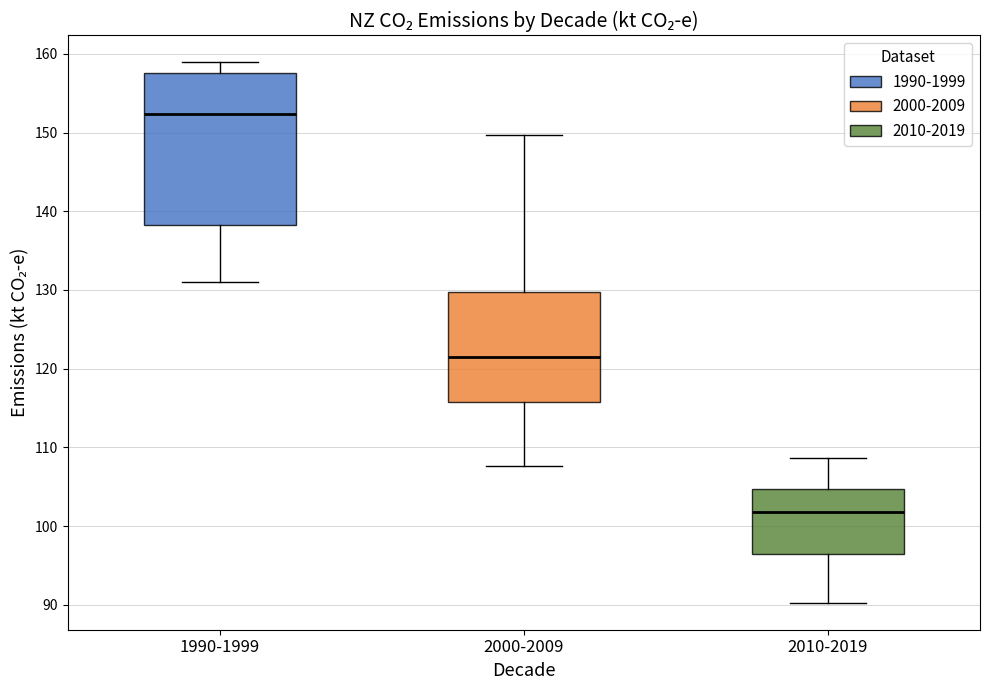

Where is the upper edge of the box for 2010-2019 on the y-axis? The values are not printed on the chart, so give them approximately, as read against the axis.

105